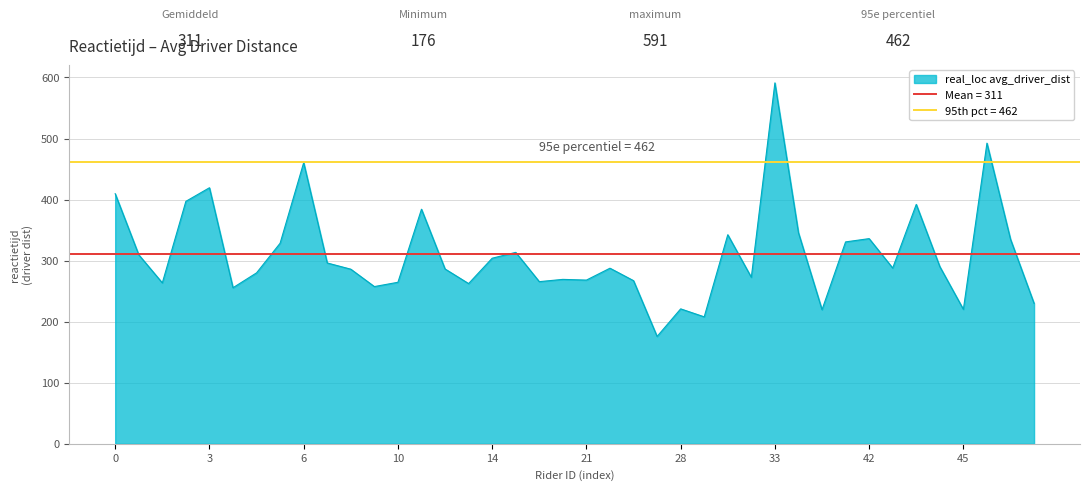

How many distinct data groups are displayed?

1